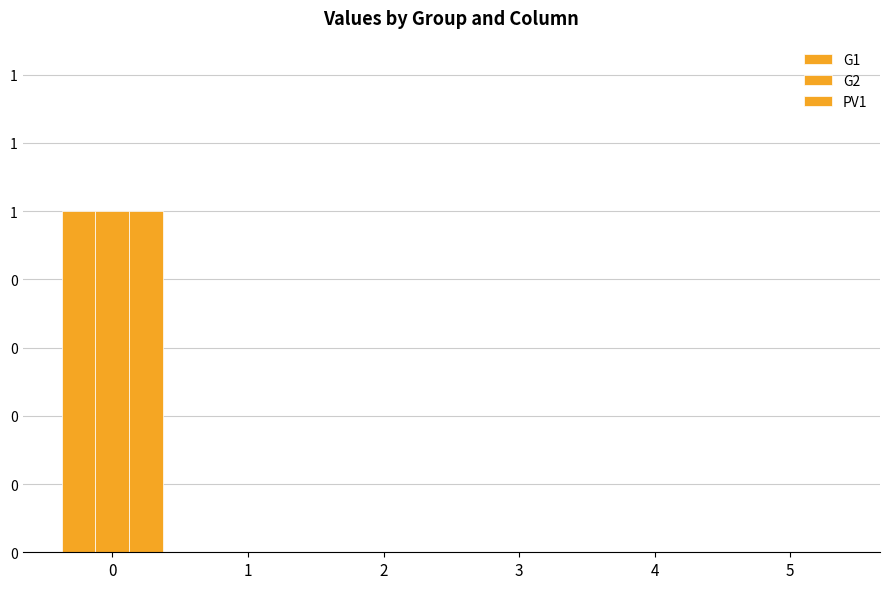

Does the chart contain stacked bars?

No